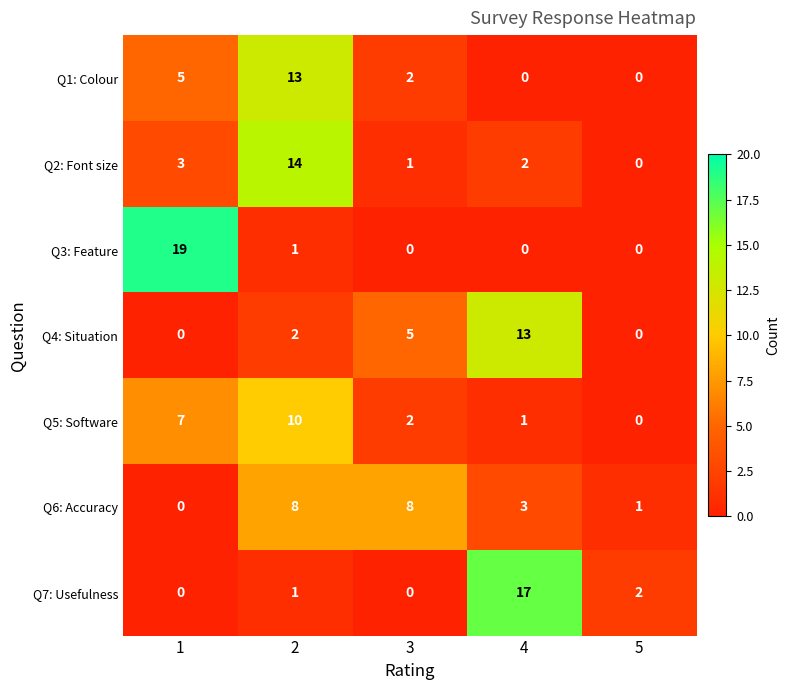

What is the maximum value shown in the chart?

19